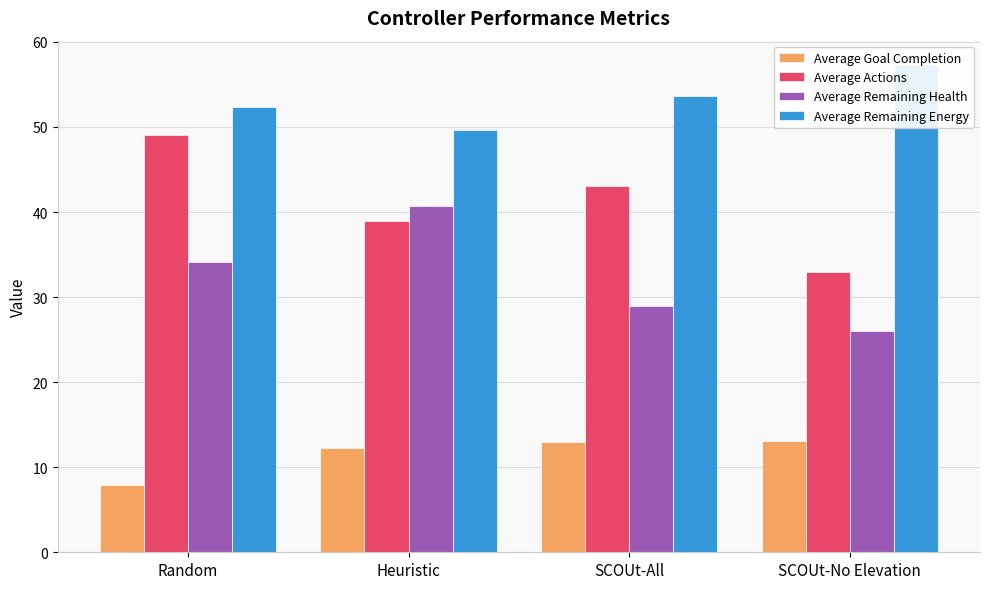

Are the bars grouped side by side (vs. stacked)?

Yes